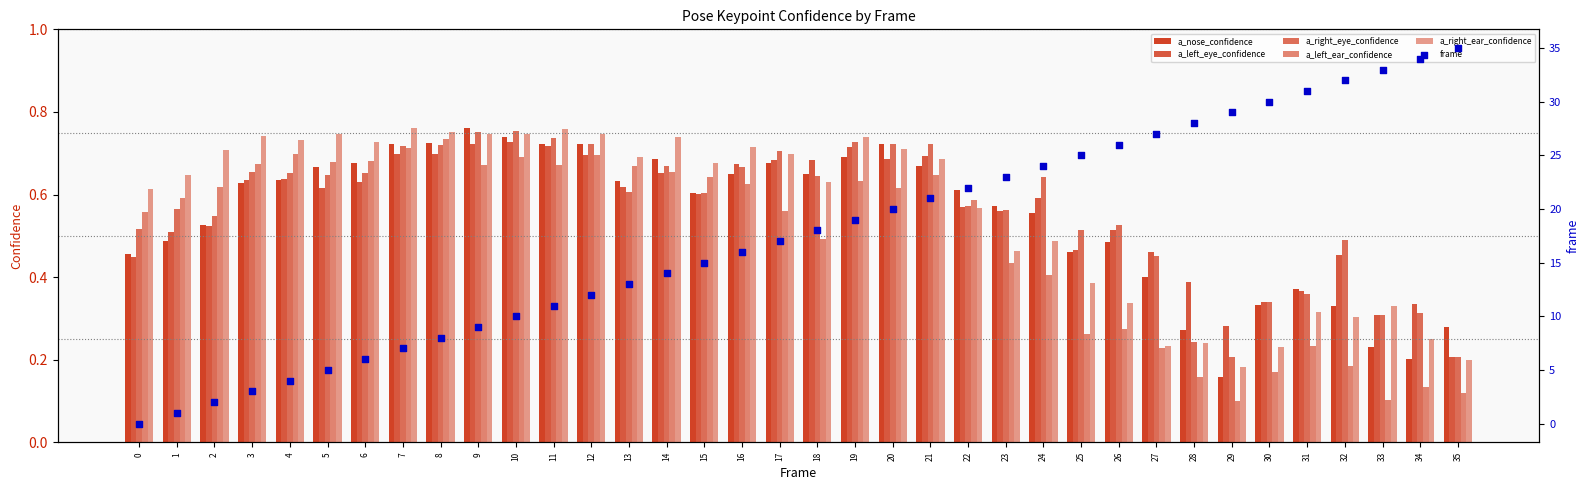

Is the value of a_right_ear_confidence at 34 greater than the value of a_left_eye_confidence at 14?

No